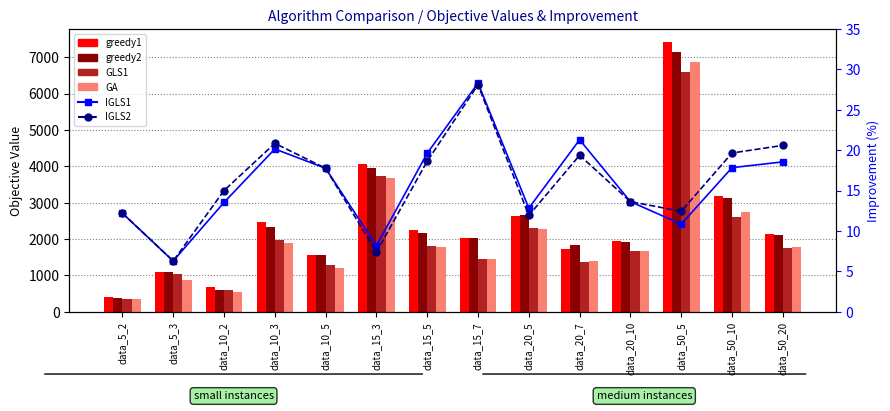

What is the difference between the maximum and minimum values in the GLS1 series?

6241.8